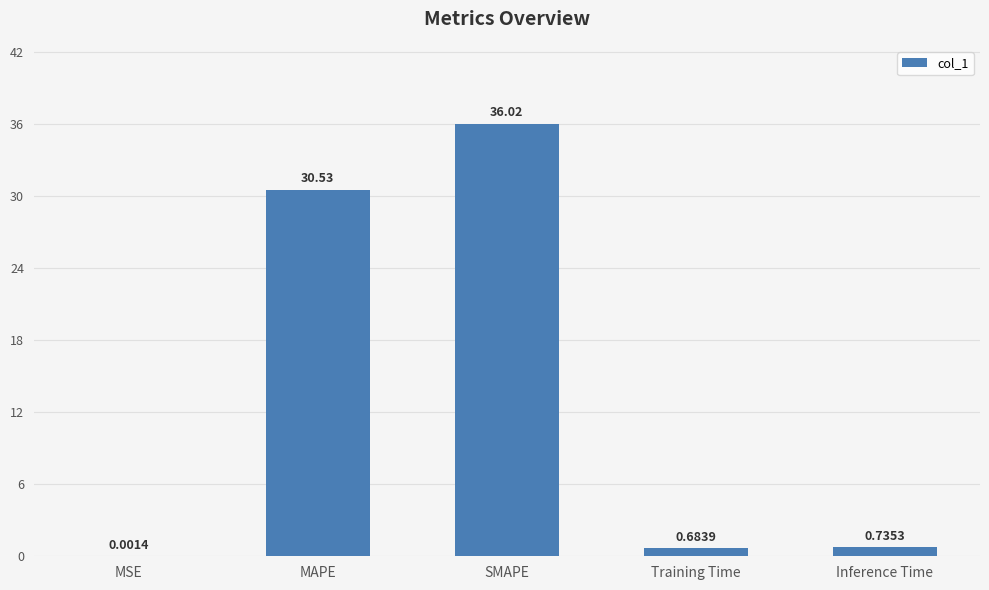

At which label is the value closest to 18?

MAPE